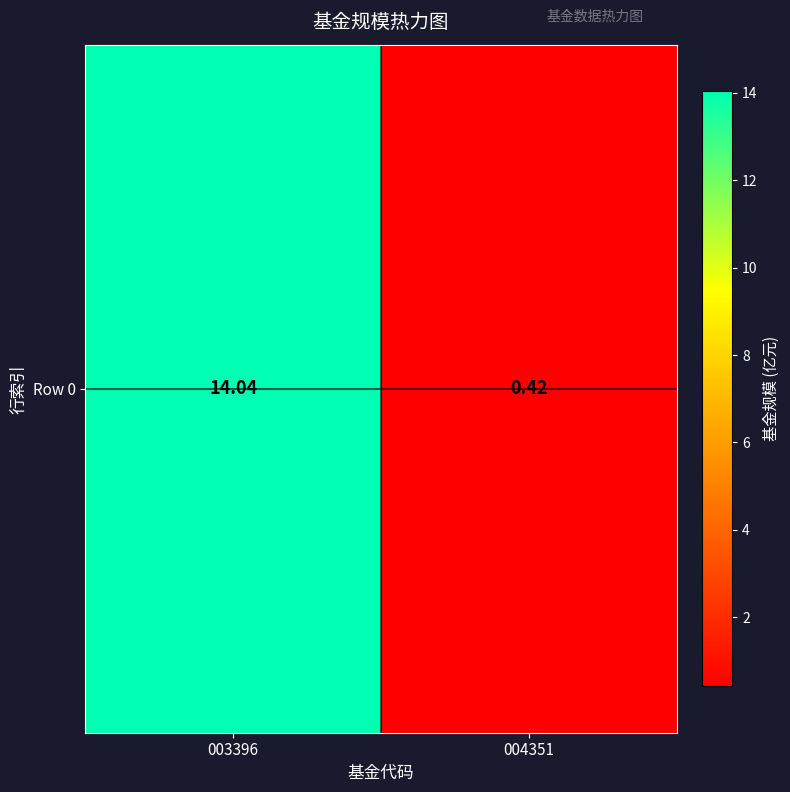

The value at 003396 is 8.2. True or false?

False